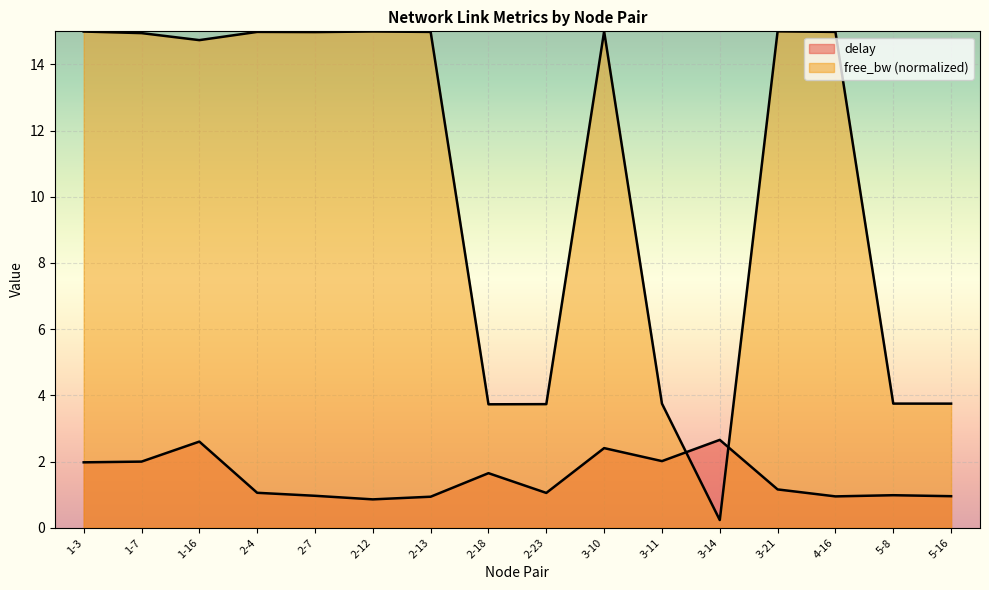

What is the difference between the highest and lowest values at 2-12?

14.1